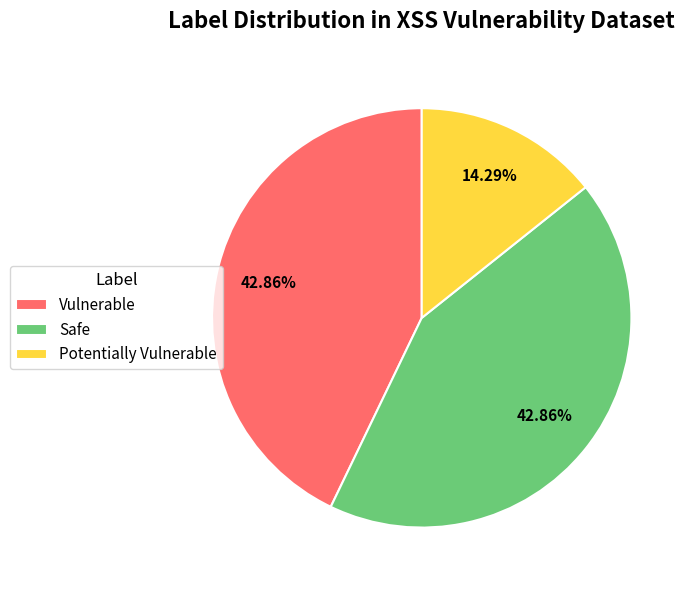

Is it true that Vulnerable is 43% of the pie?

True